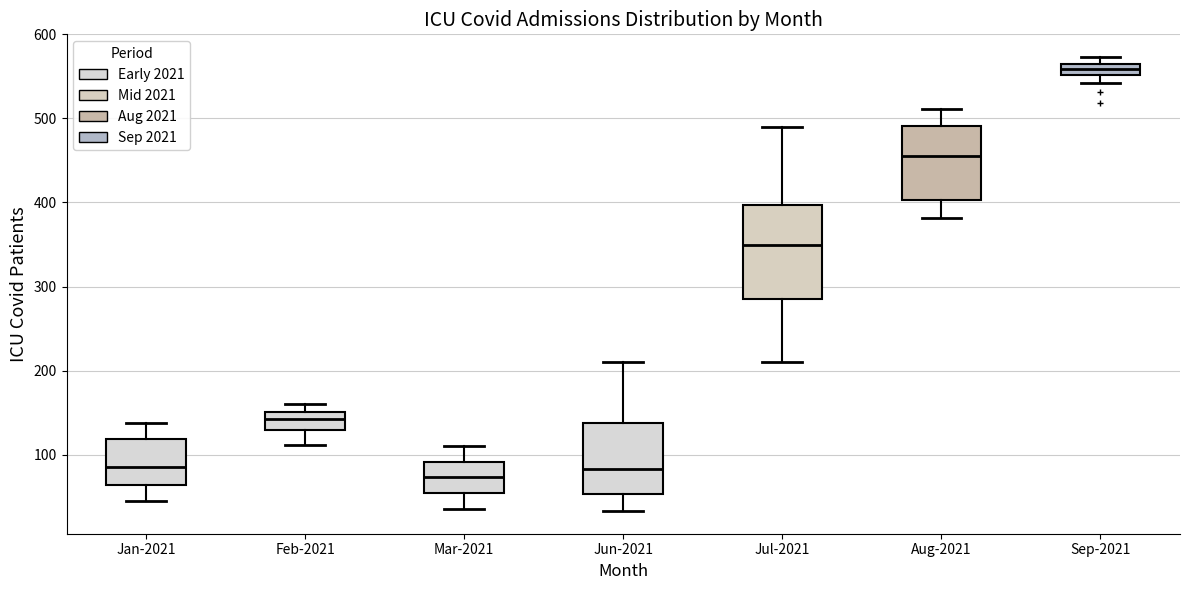

Where does the upper whisker of the box for Jul-2021 end on the y-axis? The values are not printed on the chart, so give them approximately, as read against the axis.

490